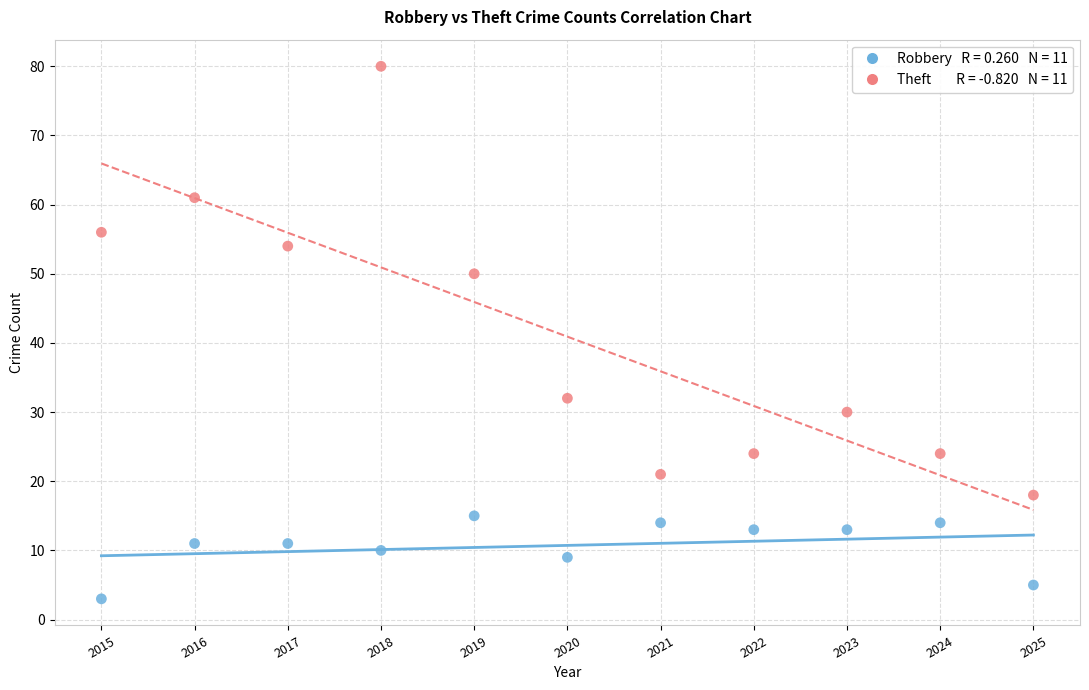

Across all data points, what is the range of Y values (max minus min)?

77